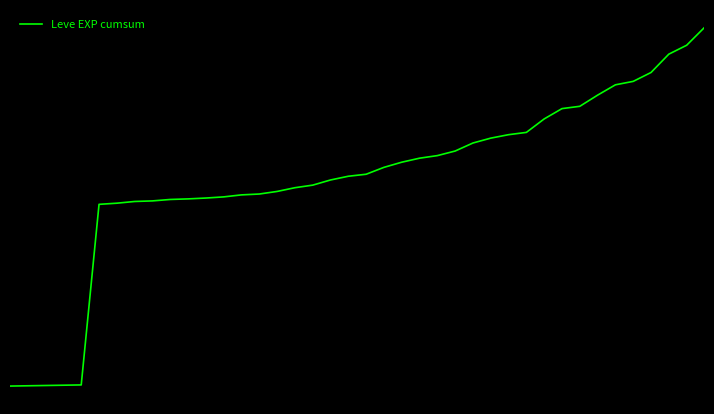

What is the average value?

724